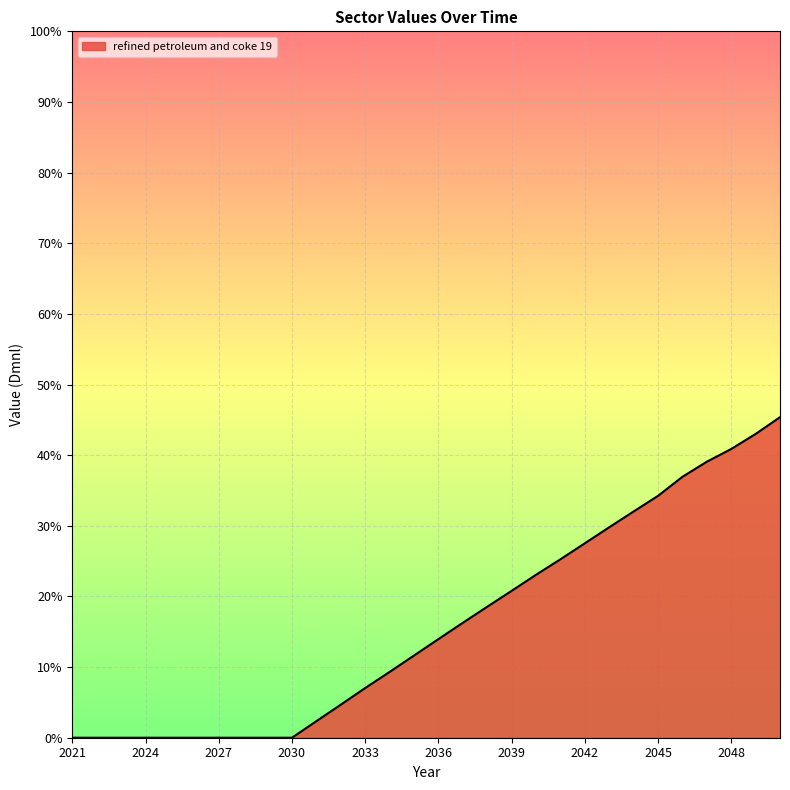

Is this an area chart (filled region under the line)?

Yes